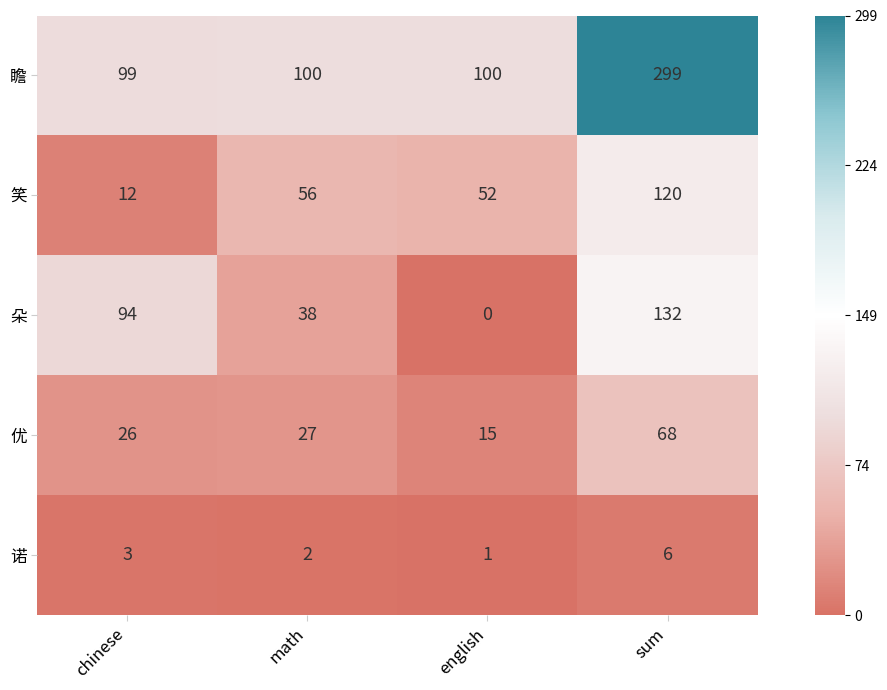

List the series in order of their peak value, lowest first.

诺, 优, 笑, 朵, 瞻